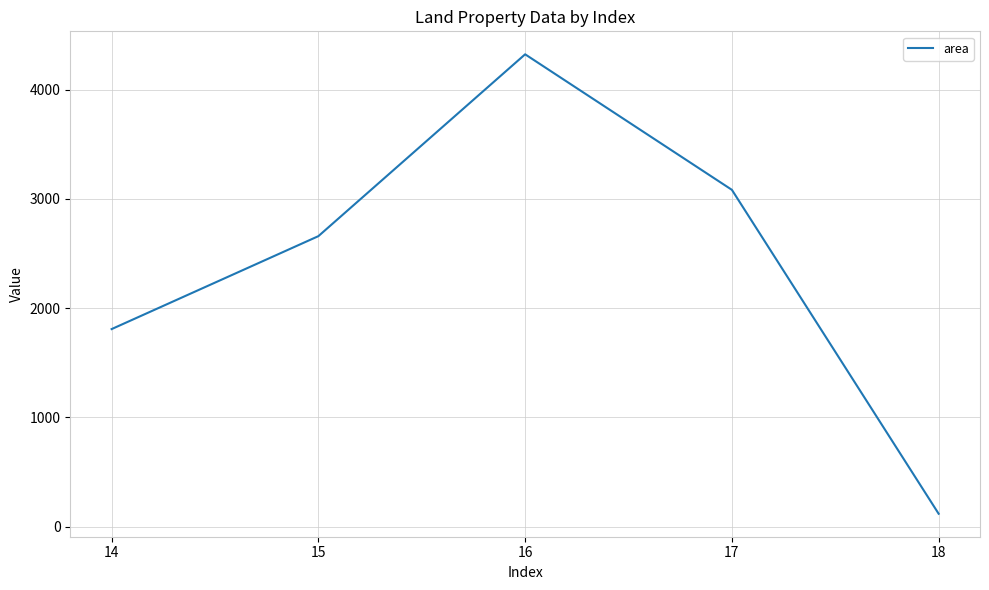

Read the value at 15.

2659.0